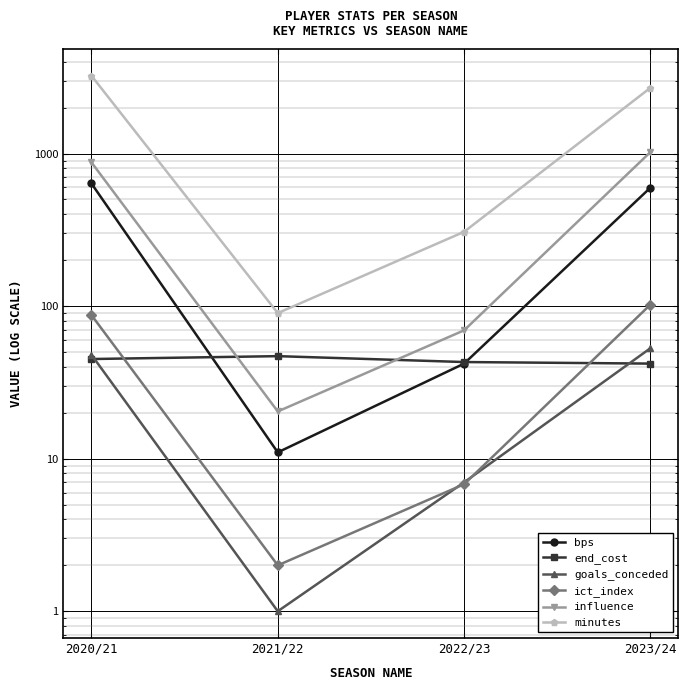

What is the difference between the maximum and minimum values in the end_cost series?

5.0